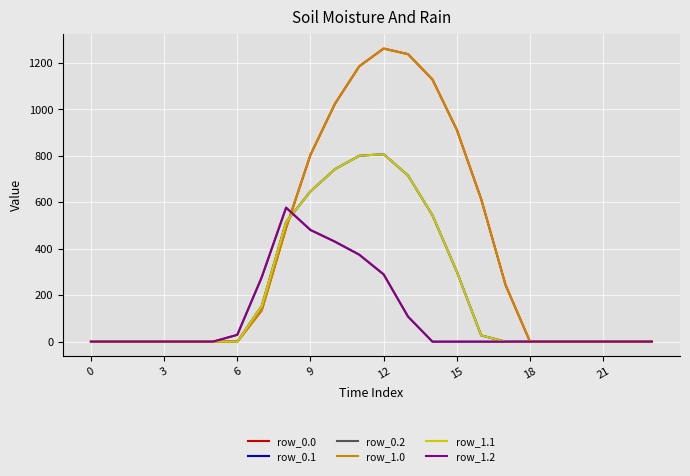

Which series has the widest spread of values?

row_0.0